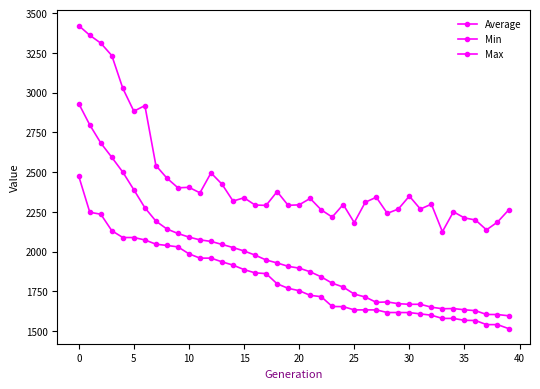

What is the sum of all Max values?

98197.8